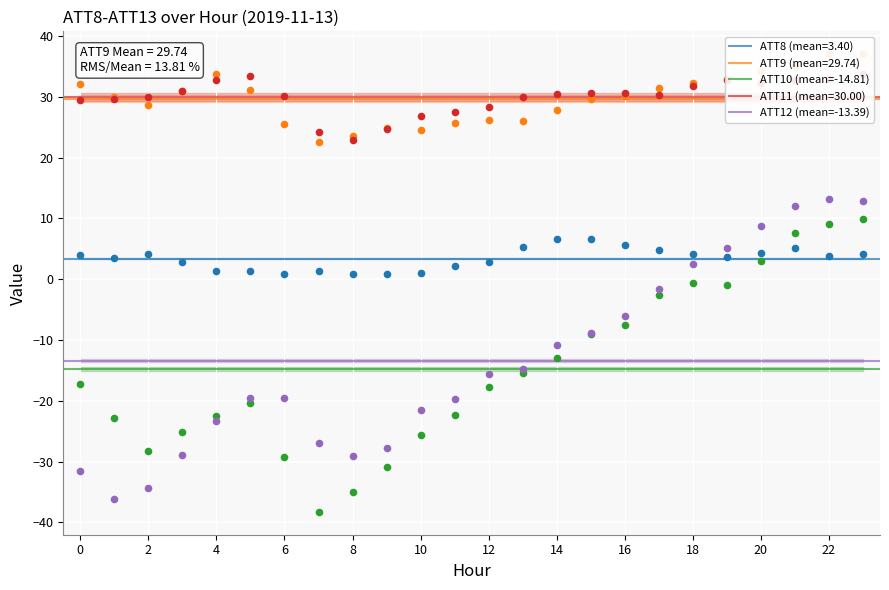

Which series reaches the minimum Y coordinate?

ATT10 (mean=-14.81)